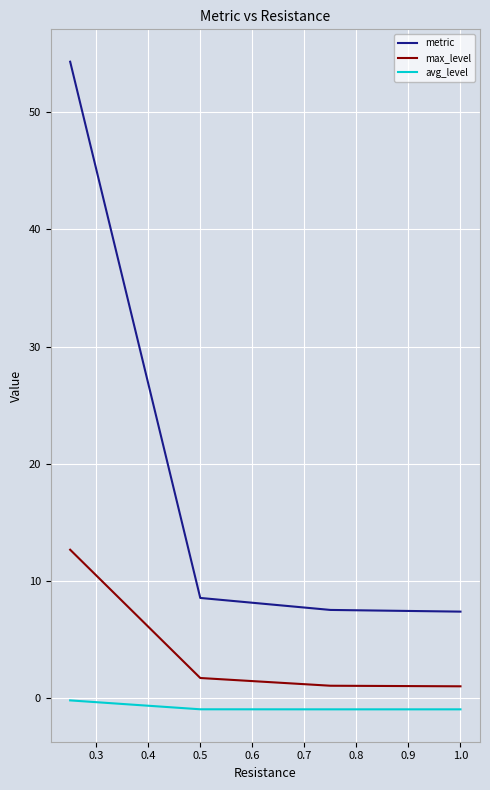

True or false: max_level and avg_level cross at least once.

False